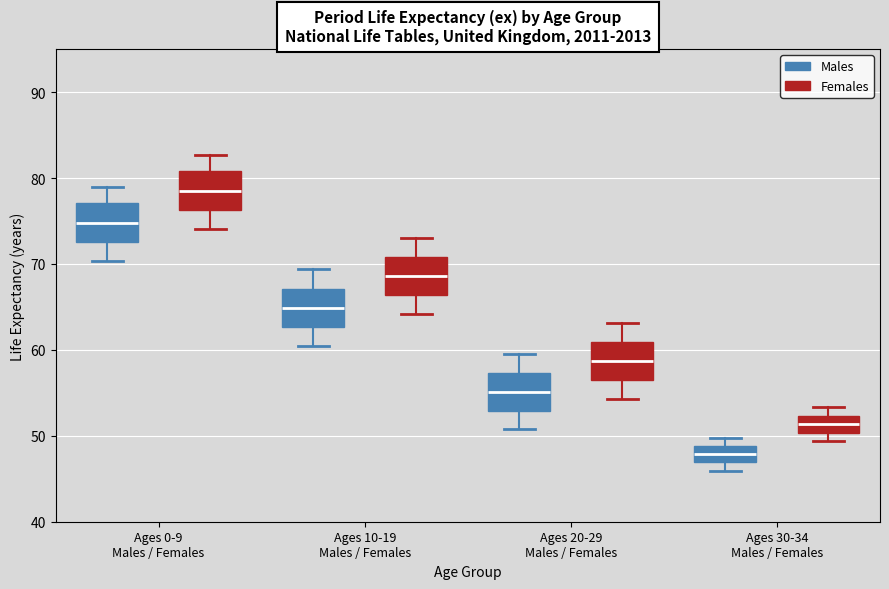

Reading left to right, transcribe this box plot: for each box, give where its median line is, the range the box spans, and where its two whiskers end, as read against the y-axis. The values are not printed on the chart, so give them approximately, as read against the axis.

Ages 0-9 Males / Females (Males): median 75, box 73 to 77, whiskers 70 to 79
Ages 0-9 Males / Females (Females): median 79, box 76 to 81, whiskers 74 to 83
Ages 10-19 Males / Females (Males): median 65, box 63 to 67, whiskers 60 to 69
Ages 10-19 Males / Females (Females): median 69, box 66 to 71, whiskers 64 to 73
Ages 20-29 Males / Females (Males): median 55, box 53 to 57, whiskers 51 to 59
Ages 20-29 Males / Females (Females): median 59, box 57 to 61, whiskers 54 to 63
Ages 30-34 Males / Females (Males): median 48, box 47 to 49, whiskers 46 to 50
Ages 30-34 Males / Females (Females): median 51, box 50 to 52, whiskers 49 to 53